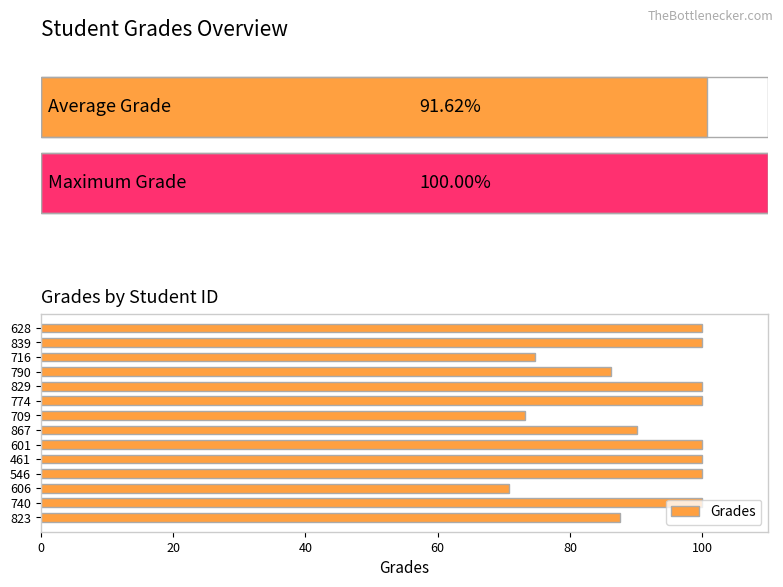

True or false: the data shows 29.6 at 606.

False